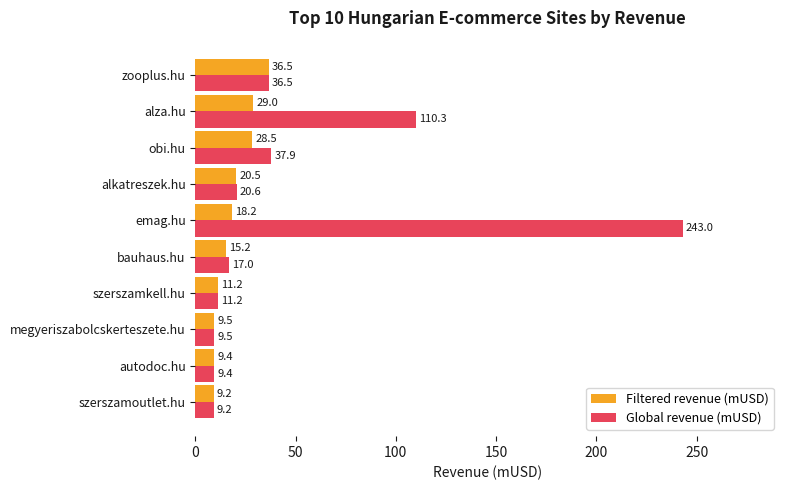

What is the average value of the Filtered revenue (mUSD) series?

18.7